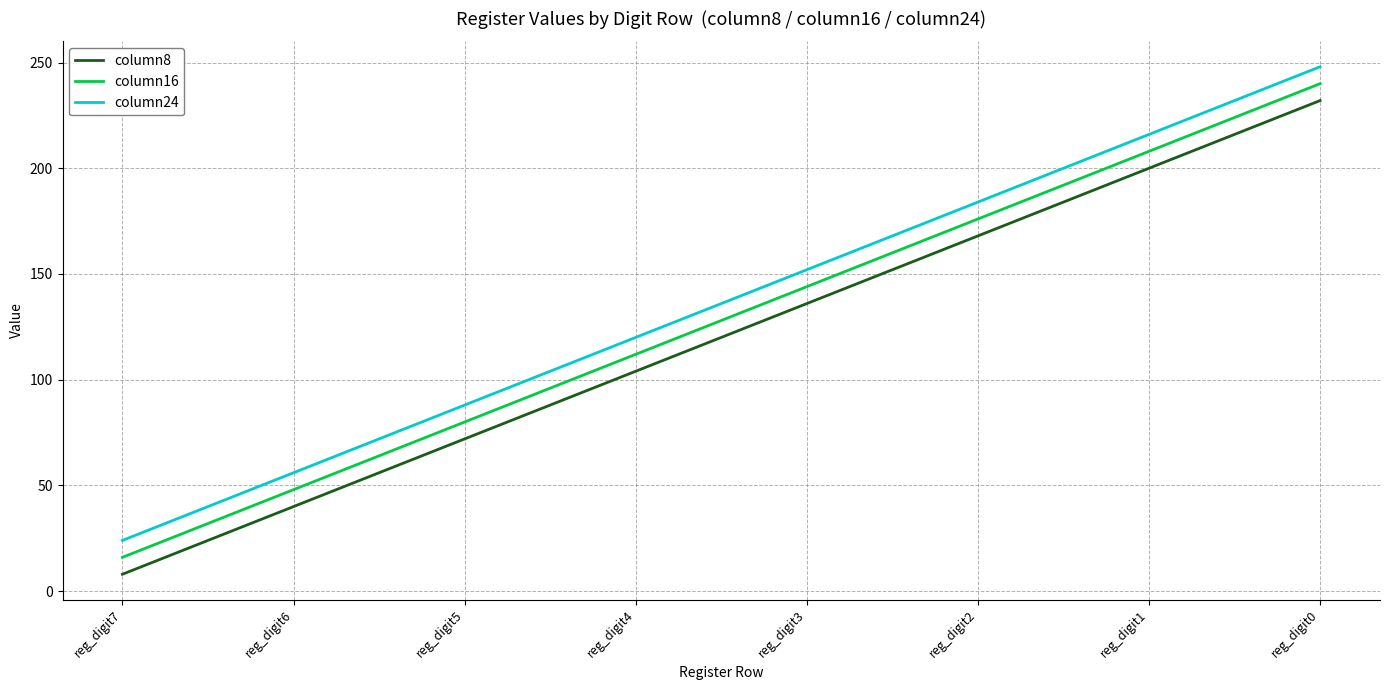

What is the difference between the maximum and minimum values in the column16 series?

224